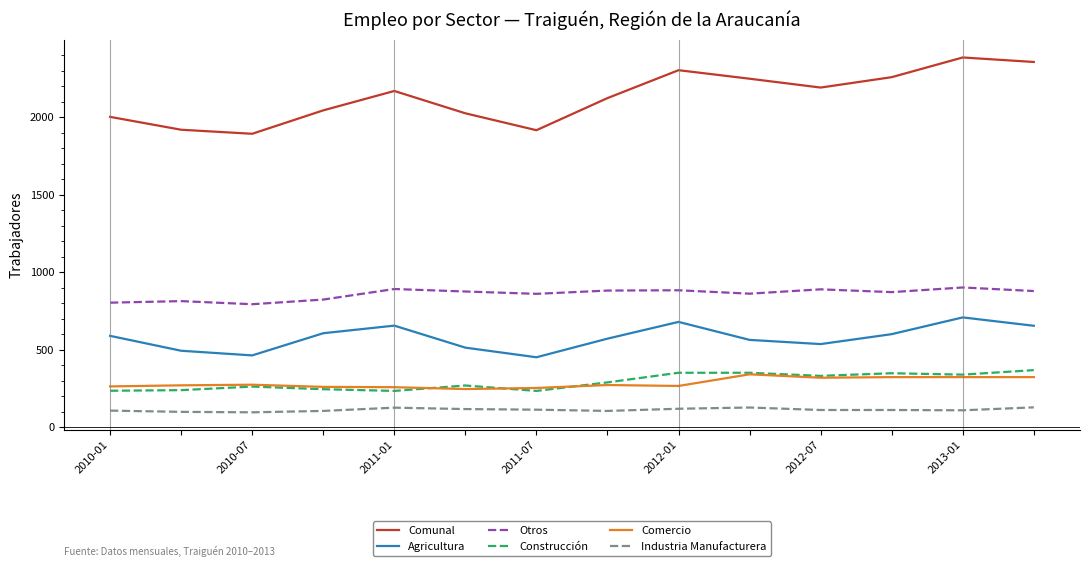

What is the lowest value of the Comercio series?

247